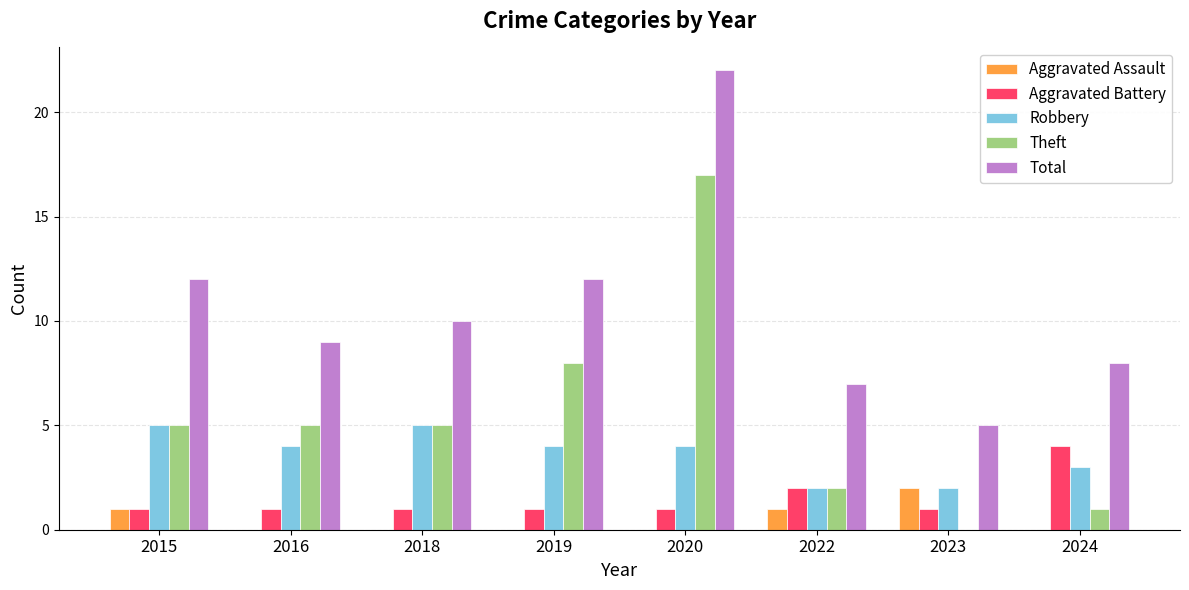

Are the bars grouped side by side (vs. stacked)?

Yes